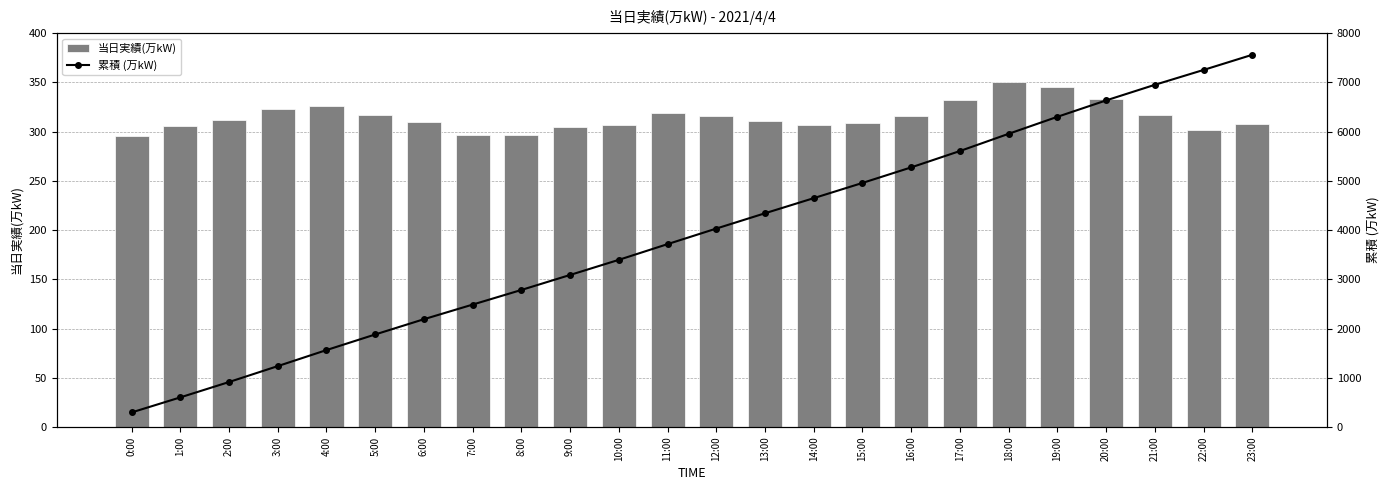

The value of 累積 (万kW) at 13:00 is 4341. True or false?

True